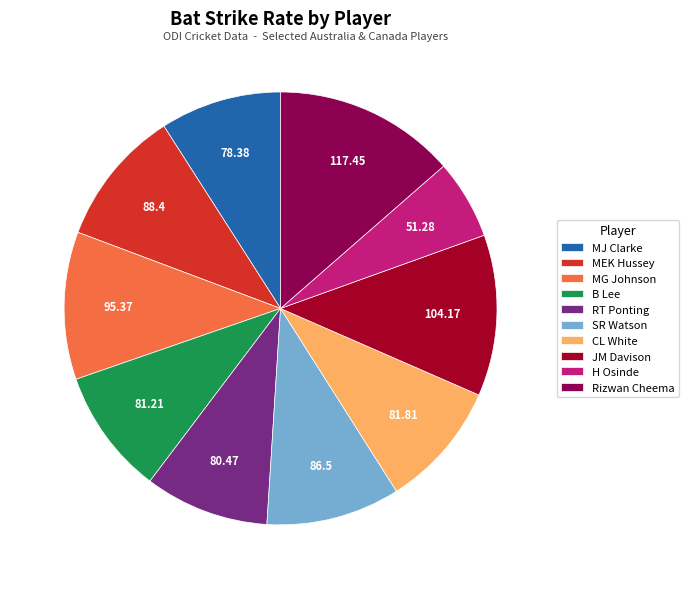

Count the number of slices in the pie.

10